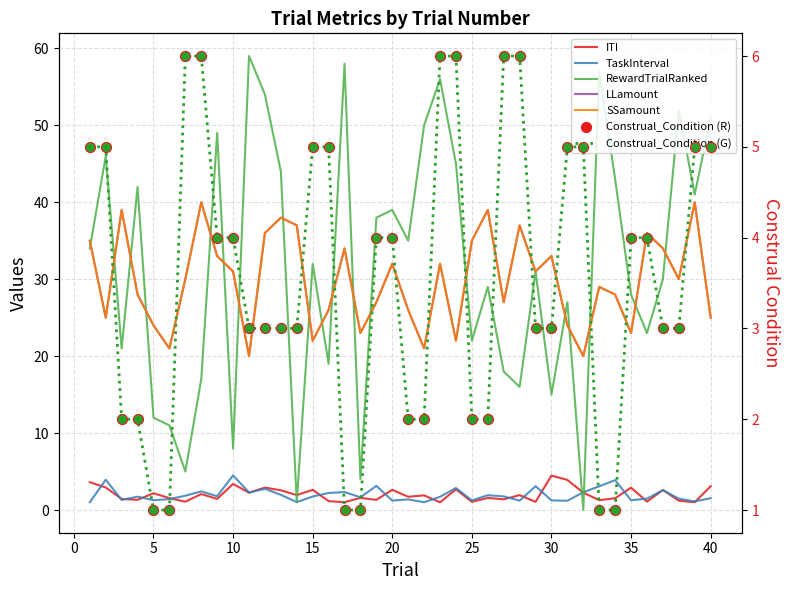

Which series reaches the maximum Y coordinate?

RewardTrialRanked